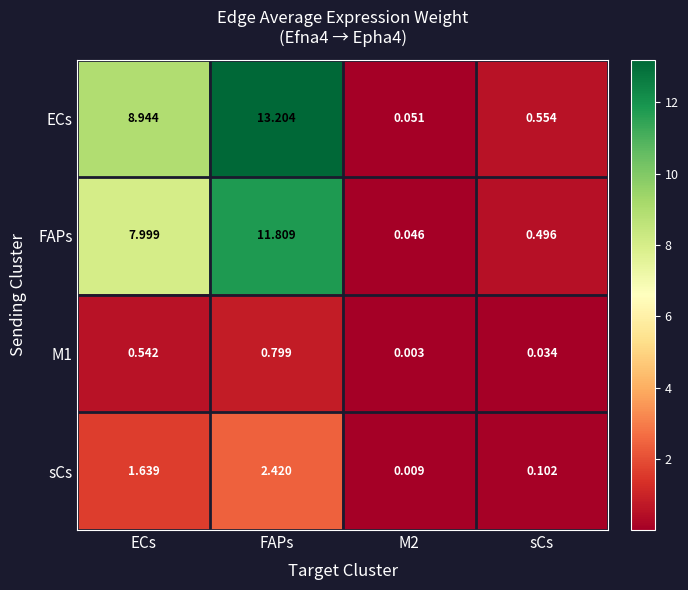

What is the difference between the highest and lowest values at FAPs?

12.4